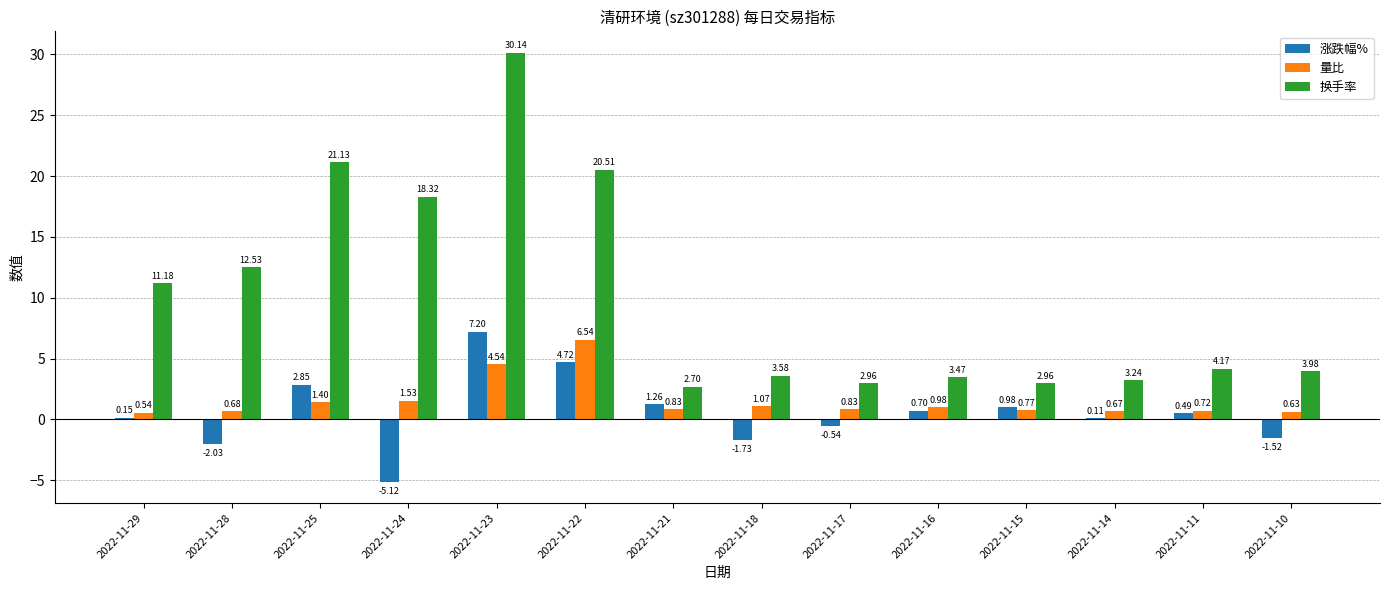

At which label does 换手率 first exceed 4?

2022-11-29